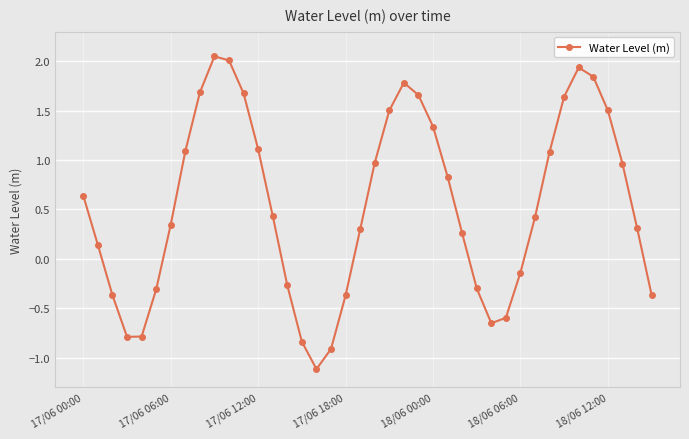

Does the chart display data point markers on the line(s)?

Yes